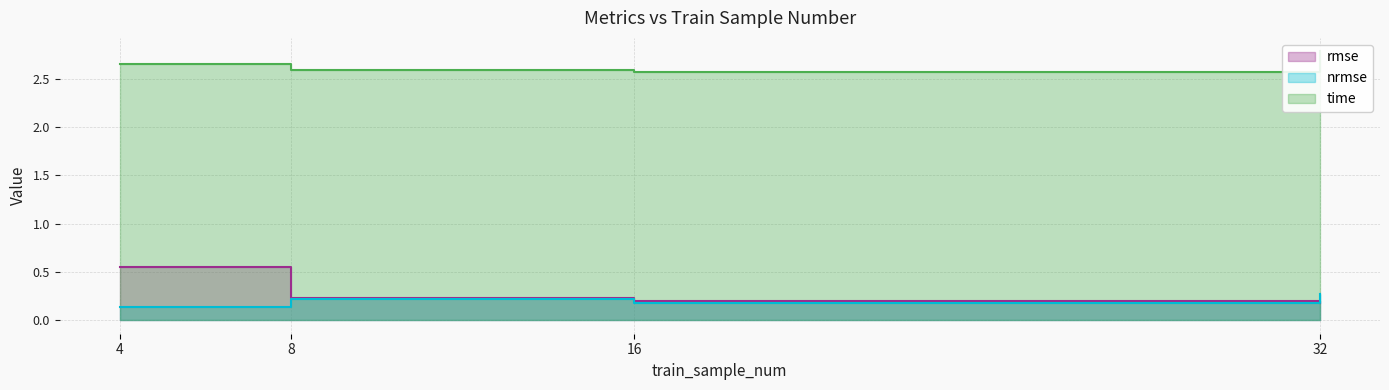

How many lines are shown in the chart?

3